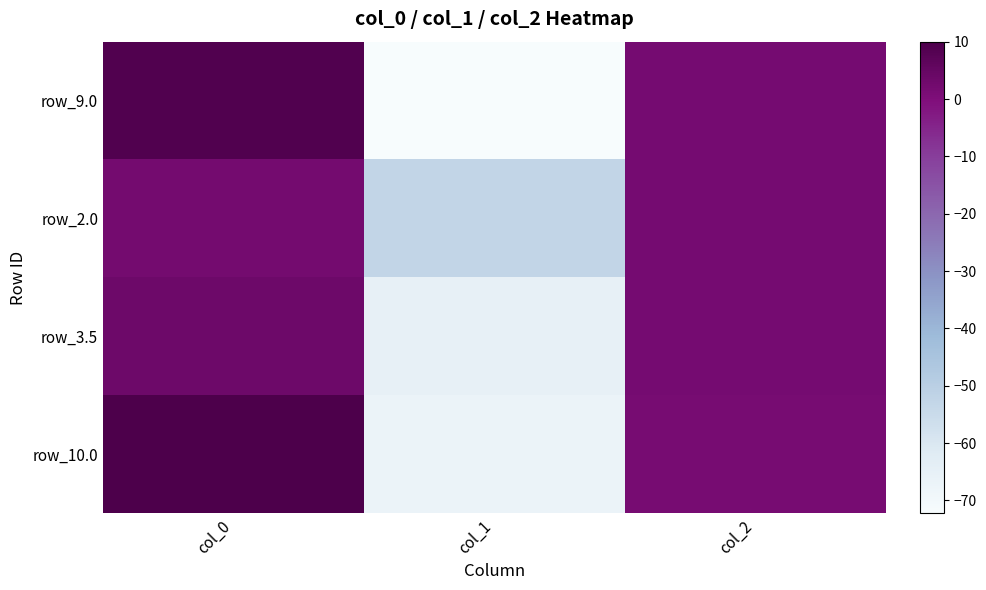

What is the total value across all series at col_1?

-257.0